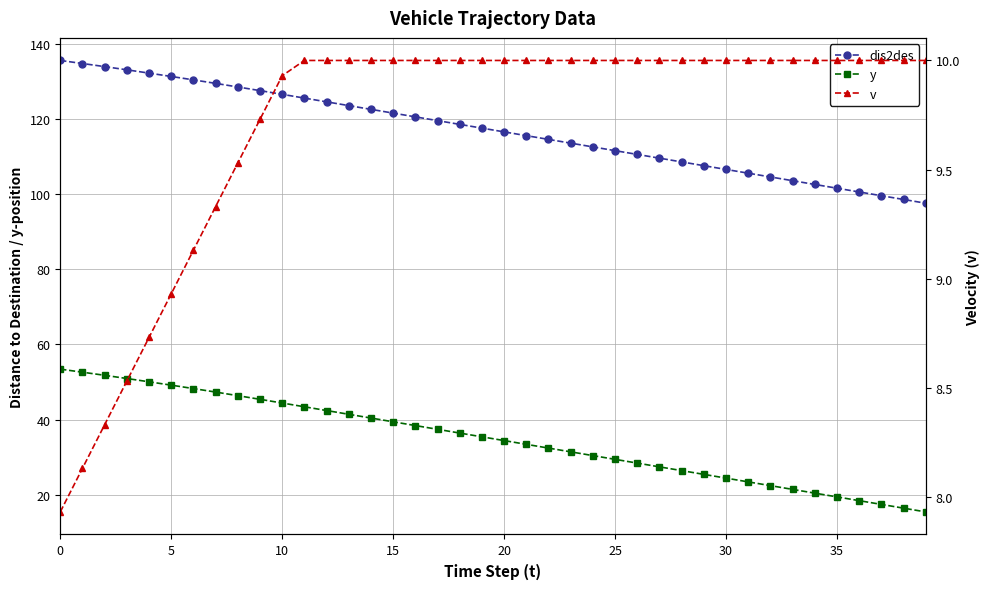

Is the value of v at 13 greater than the value of y at 37?

No